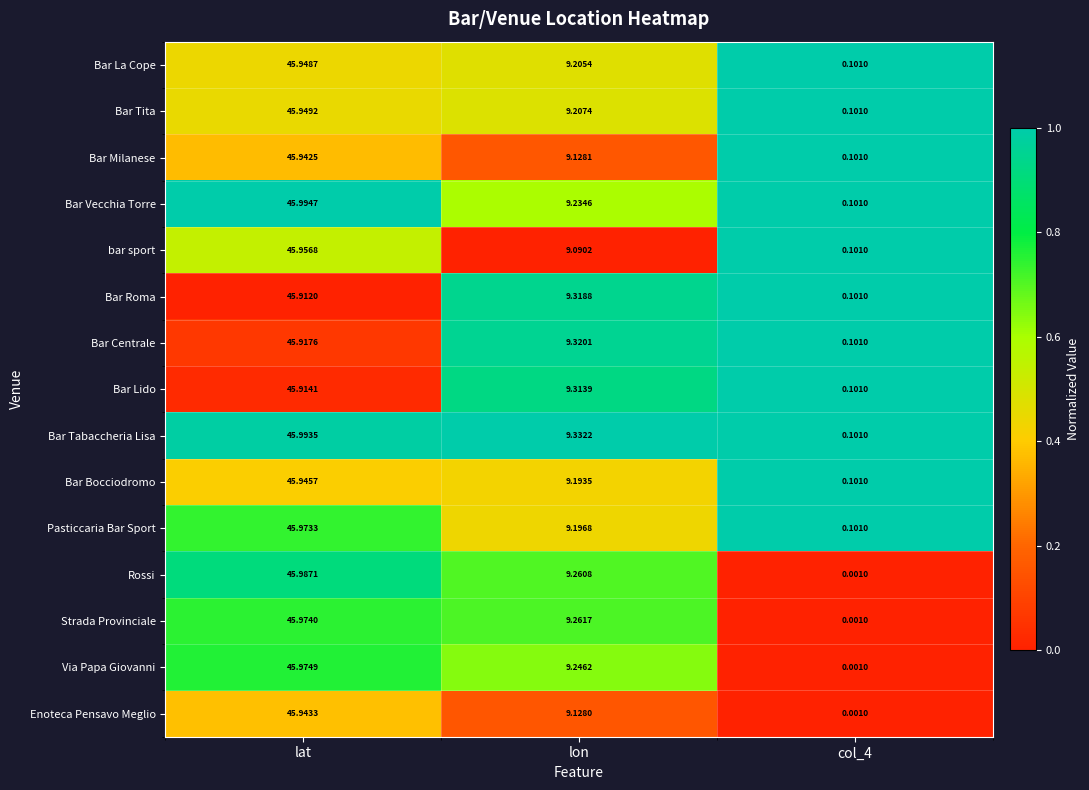

Which category has the highest value across all series?

lat